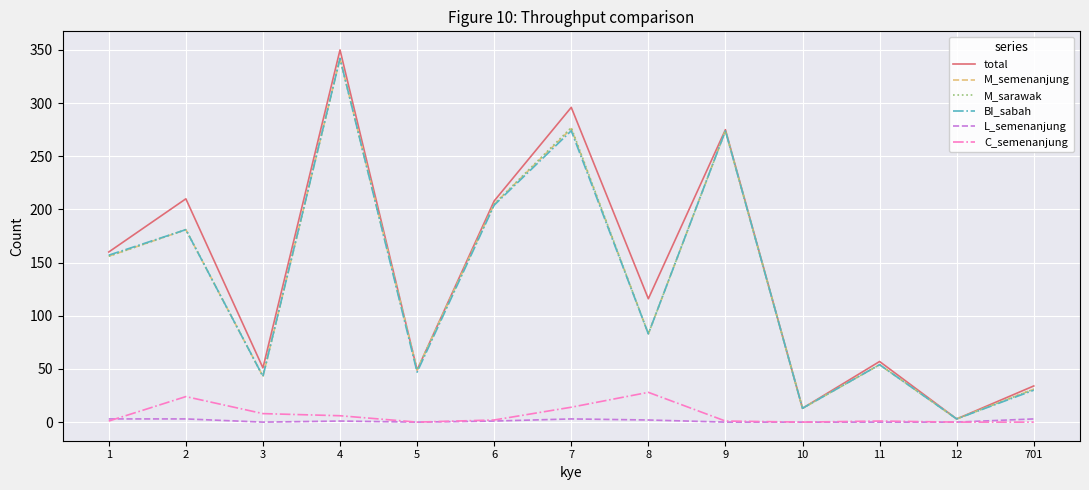

At which category is the sum across all series the highest?

4